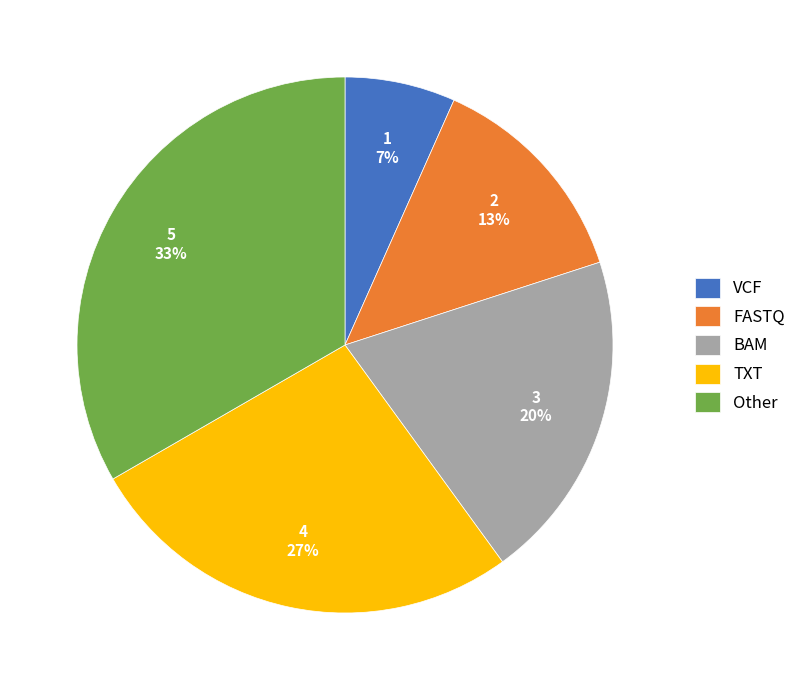

How many slices are in this pie chart?

5